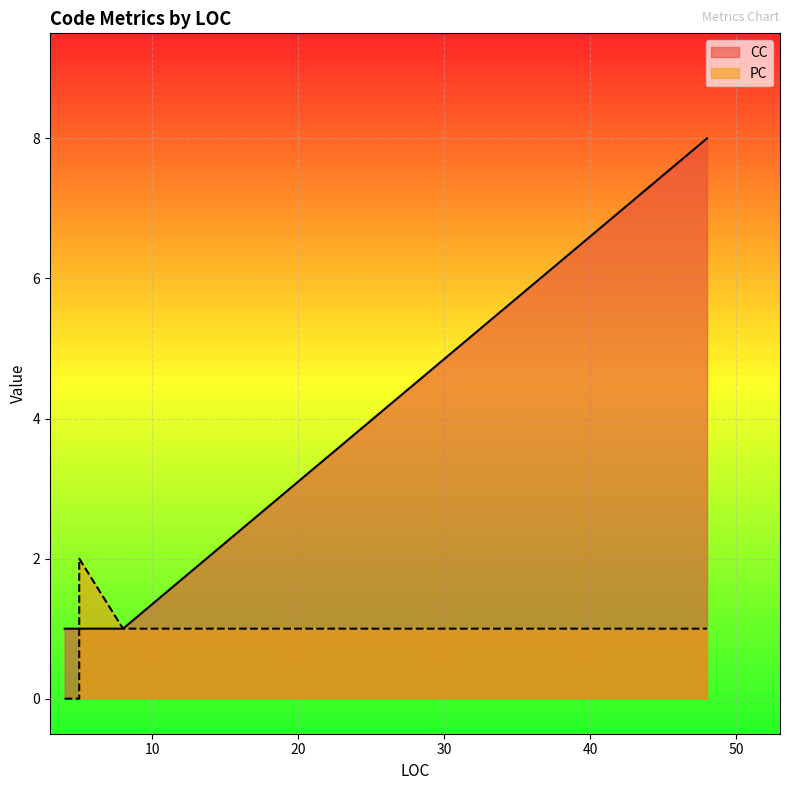

What is the value of the CC point at the 5th from the left?

1